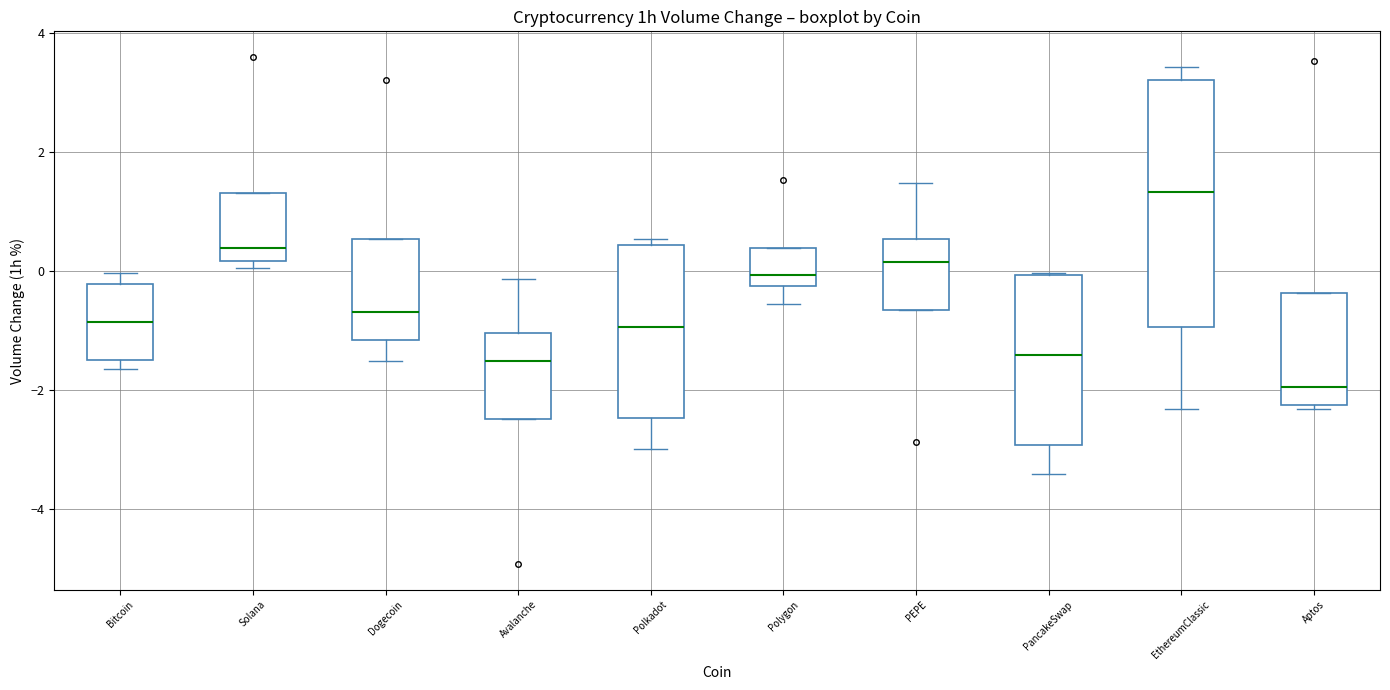

Reading left to right, transcribe this box plot: for each box, give where its median line is, the range the box spans, and where its two whiskers end, as read against the y-axis. The values are not printed on the chart, so give them approximately, as read against the axis.

Bitcoin: median -0.8, box -1.4 to -0.2, whiskers -1.6 to 0.0
Solana: median 0.4, box 0.2 to 1.4, whiskers 0.0 to 1.4
Dogecoin: median -0.6, box -1.2 to 0.6, whiskers -1.6 to 0.6
Avalanche: median -1.6, box -2.4 to -1.0, whiskers -2.4 to -0.2
Polkadot: median -1.0, box -2.4 to 0.4, whiskers -3.0 to 0.6
Polygon: median 0.0, box -0.2 to 0.4, whiskers -0.6 to 0.4
PEPE: median 0.2, box -0.6 to 0.6, whiskers -0.6 to 1.4
PancakeSwap: median -1.4, box -3.0 to 0.0, whiskers -3.4 to 0.0
EthereumClassic: median 1.4, box -1.0 to 3.2, whiskers -2.4 to 3.4
Aptos: median -2.0, box -2.2 to -0.4, whiskers -2.4 to -0.4